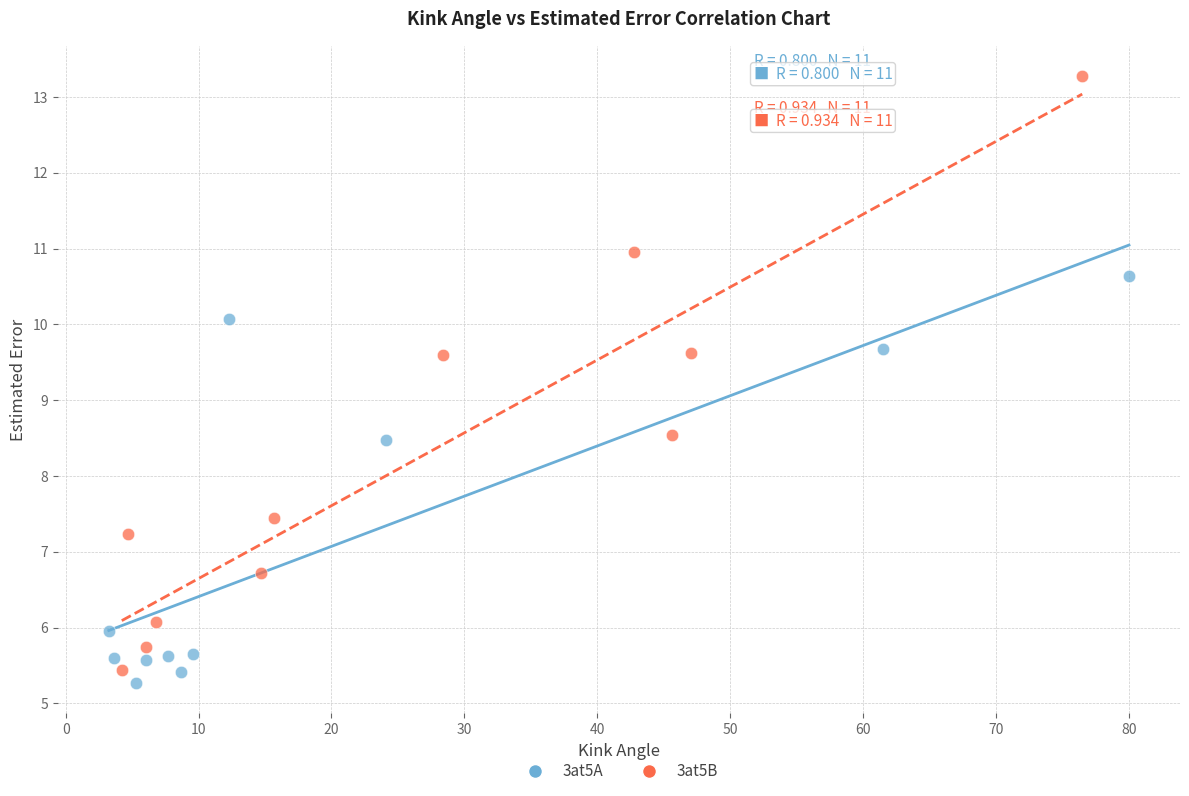

Which series has the widest spread of Y values?

3at5B